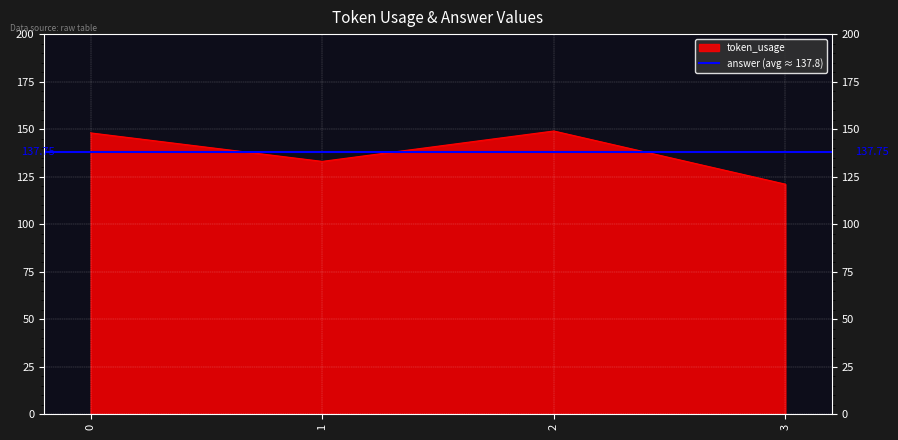

At which category does token_usage reach its first local peak?

2